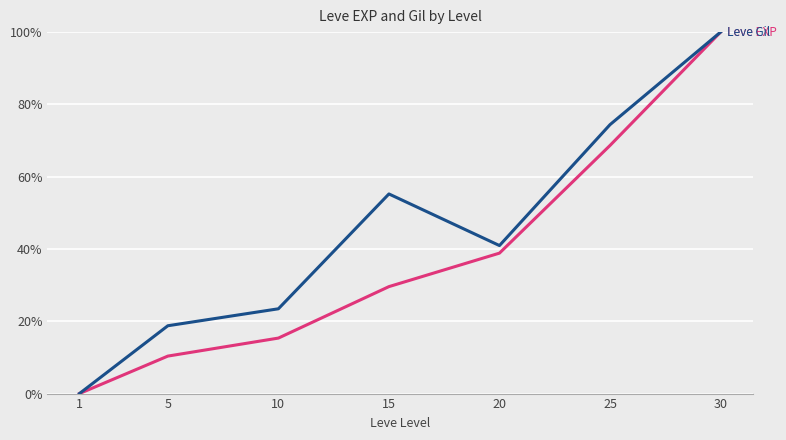

At which category is the sum across all series the highest?

30